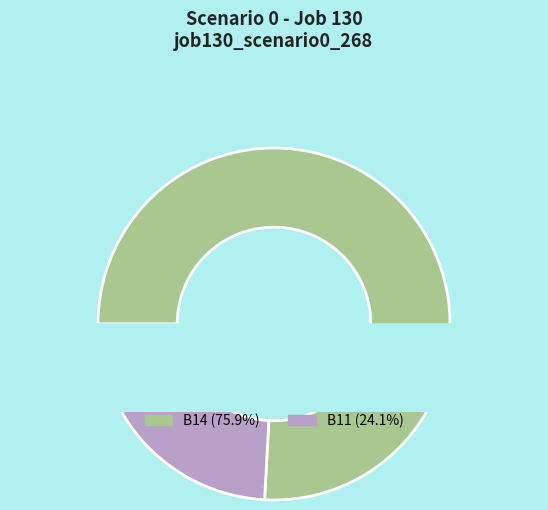

Which slice represents more than half of the pie?

B14